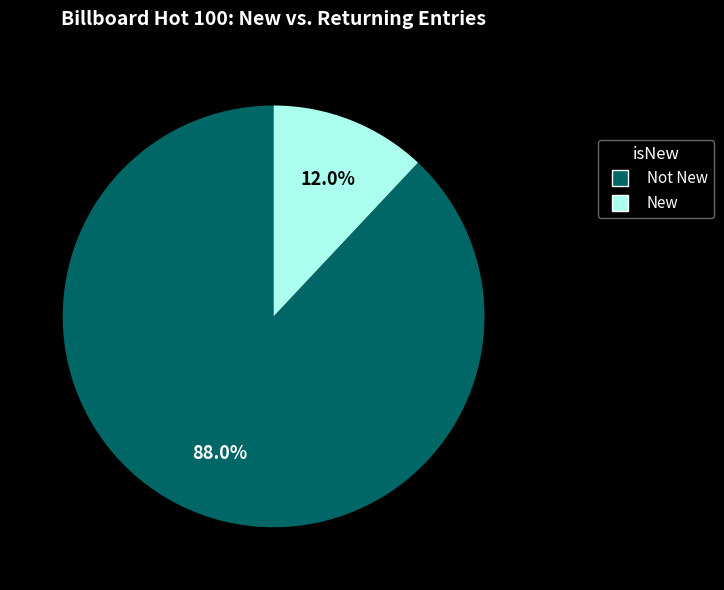

Is there a majority slice in this chart?

Yes